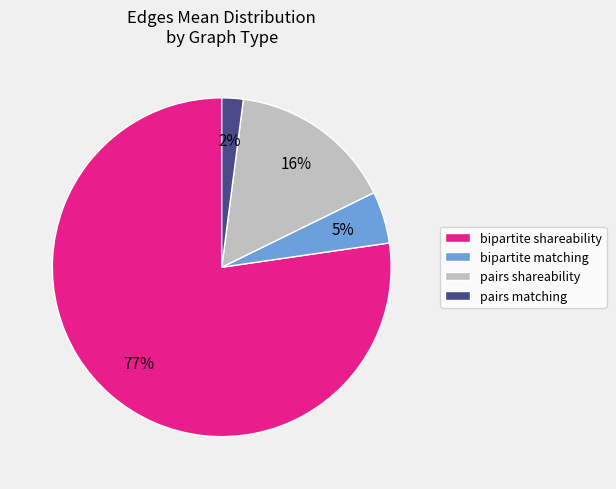

Is it true that bipartite matching is 5% of the pie?

True